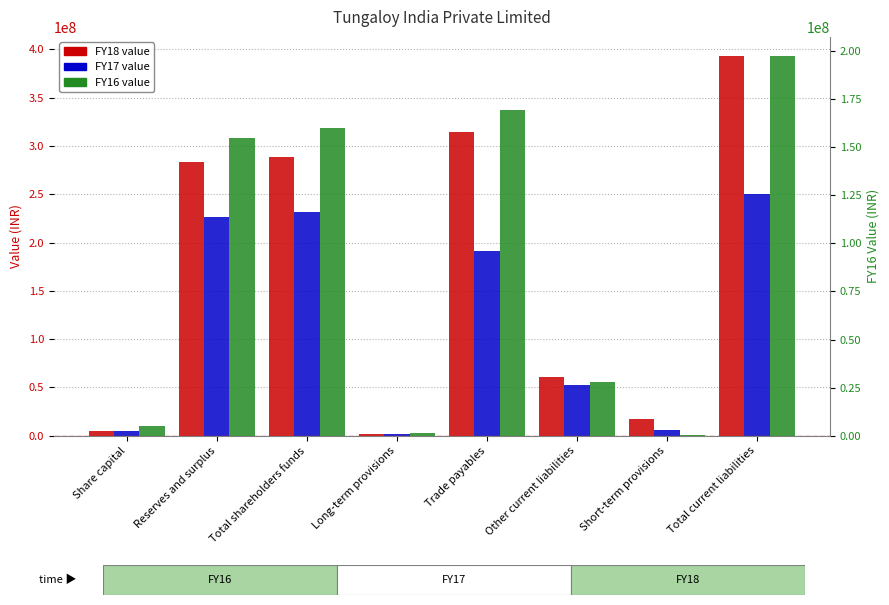

What is the label of the 2nd bar from the right?

Short-term provisions